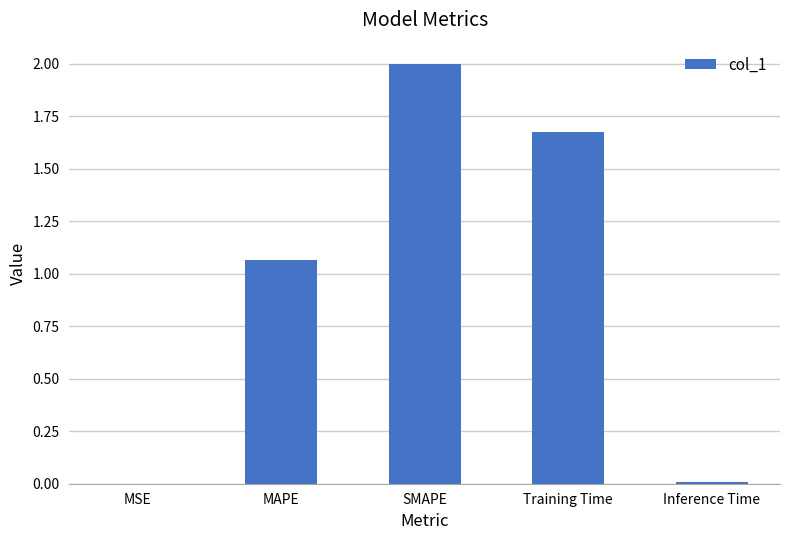

The chart shows a value of 2.0 at SMAPE. True or false?

True